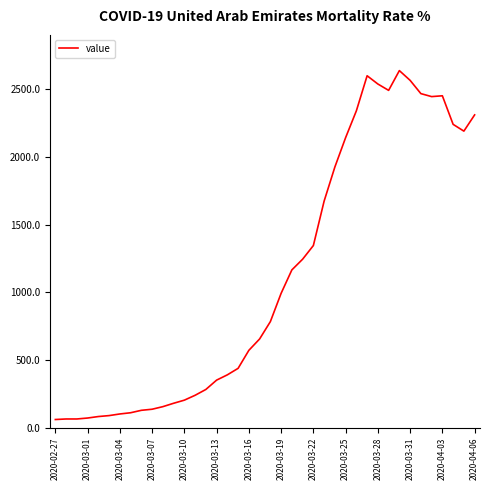

What is the difference between the maximum and minimum values?

2577